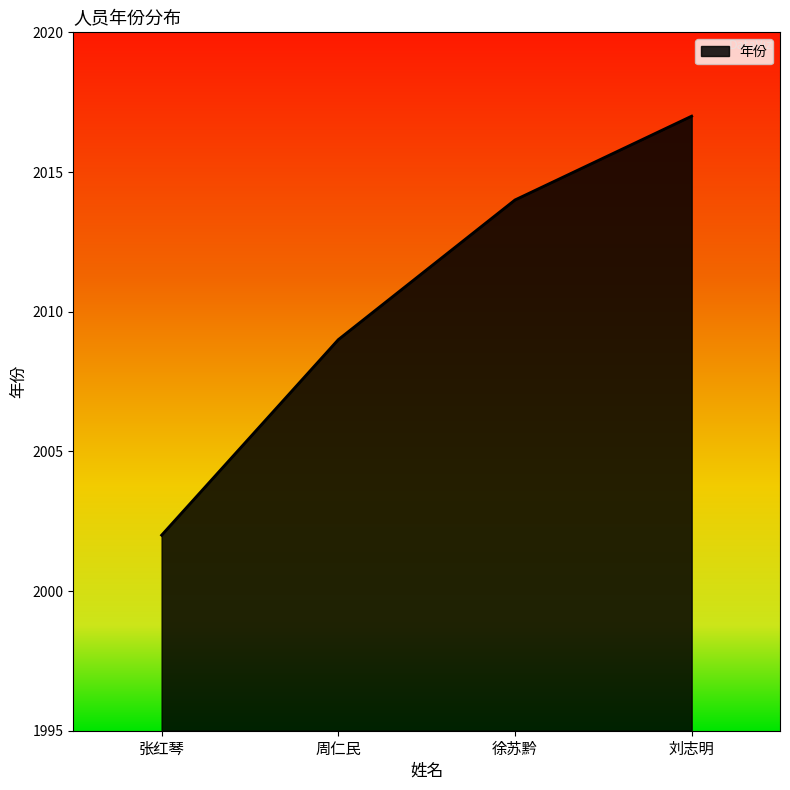

What position from the left is 张红琴?

1